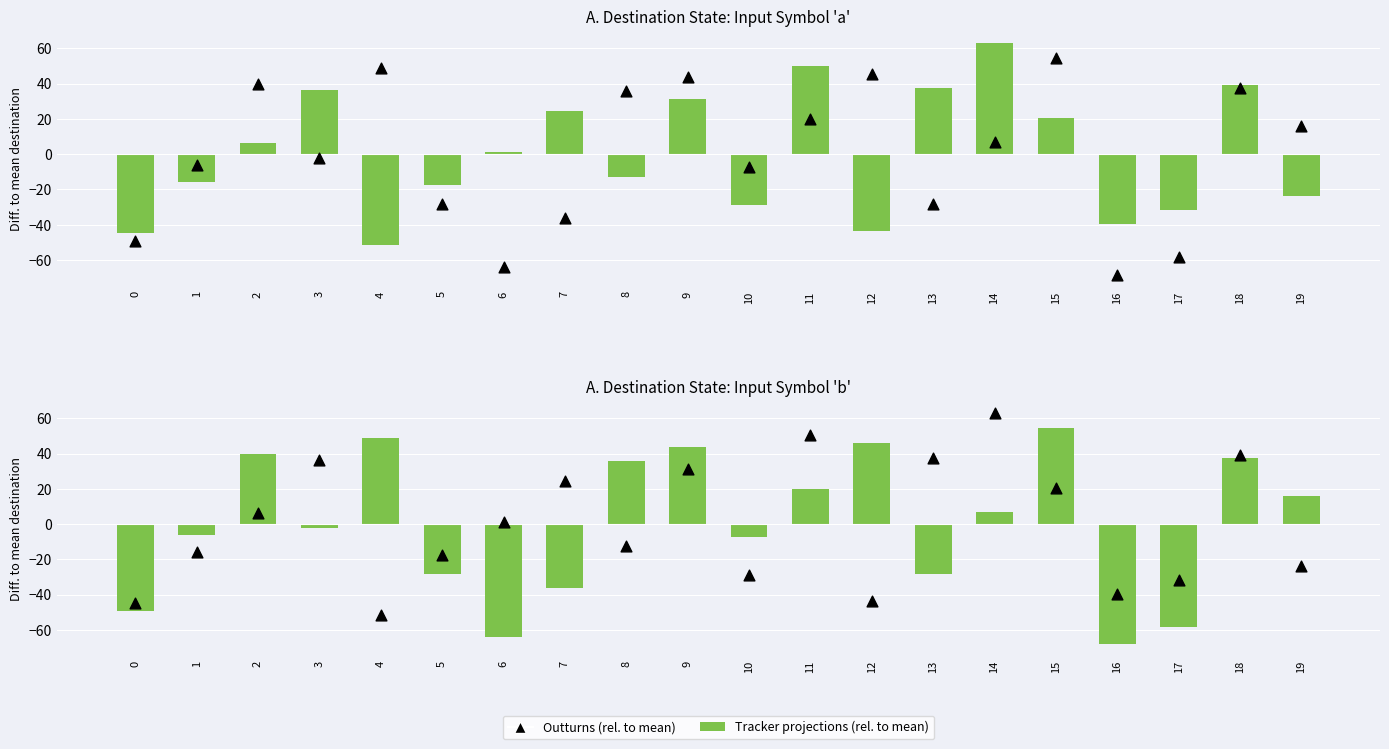

Which series has the widest spread of Y values?

Tracker projections (rel. to mean)